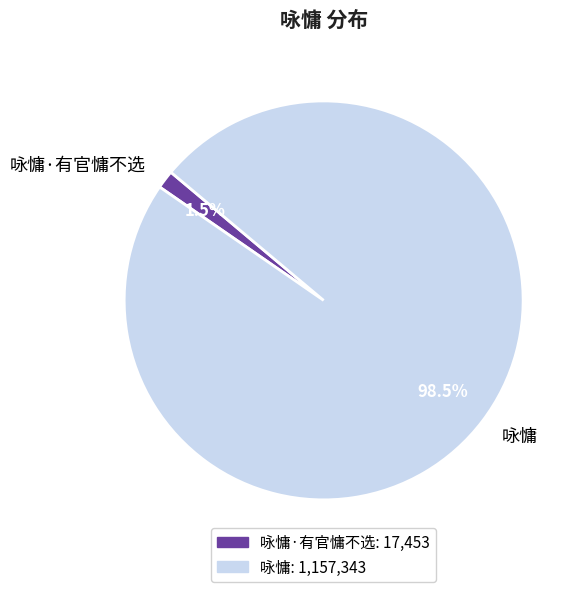

Rank the categories by value from highest to lowest.

咏慵, 咏慵·有官慵不选